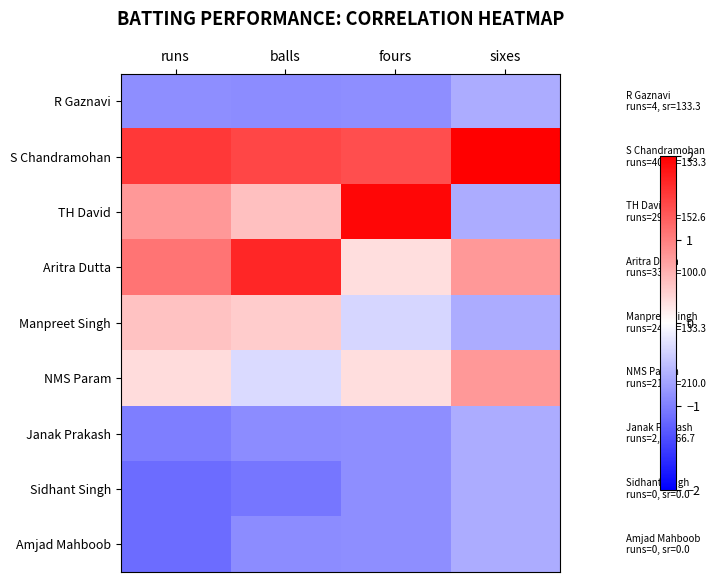

Reading right to left, list all the values displayed in this chart.

R Gaznavi: sixes=-0.6	fours=-0.9	balls=-0.9	runs=-0.9
S Chandramohan: sixes=2.3	fours=1.4	balls=1.4	runs=1.6
TH David: sixes=-0.6	fours=1.9	balls=0.5	runs=0.8
Aritra Dutta: sixes=0.8	fours=0.3	balls=1.7	runs=1.1
Manpreet Singh: sixes=-0.6	fours=-0.3	balls=0.4	runs=0.5
NMS Param: sixes=0.8	fours=0.3	balls=-0.3	runs=0.3
Janak Prakash: sixes=-0.6	fours=-0.9	balls=-0.9	runs=-1.0
Sidhant Singh: sixes=-0.6	fours=-0.9	balls=-1.1	runs=-1.2
Amjad Mahboob: sixes=-0.6	fours=-0.9	balls=-0.9	runs=-1.2